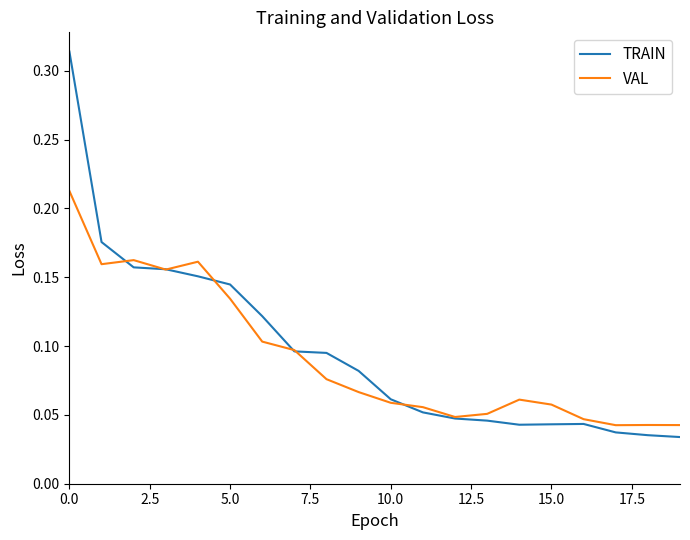

Which series has the widest spread of values?

TRAIN